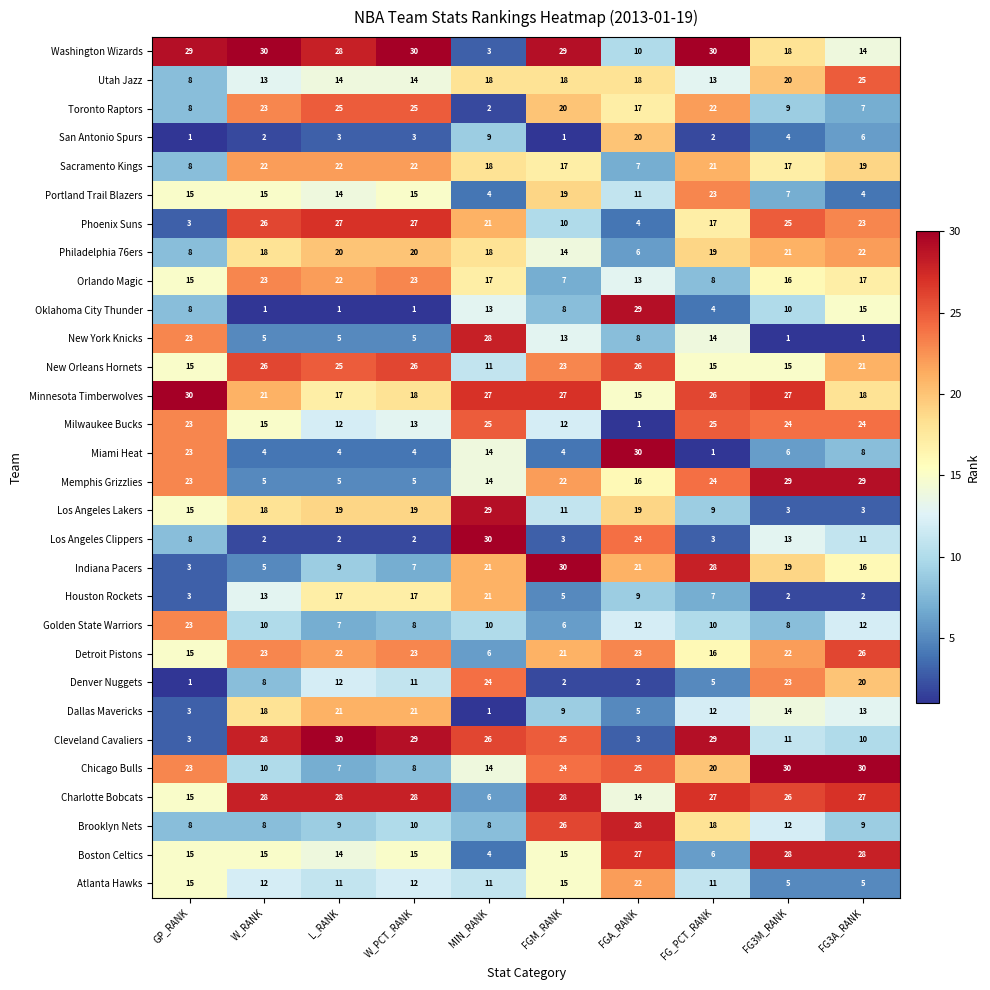

What is the maximum value for Philadelphia 76ers?

22